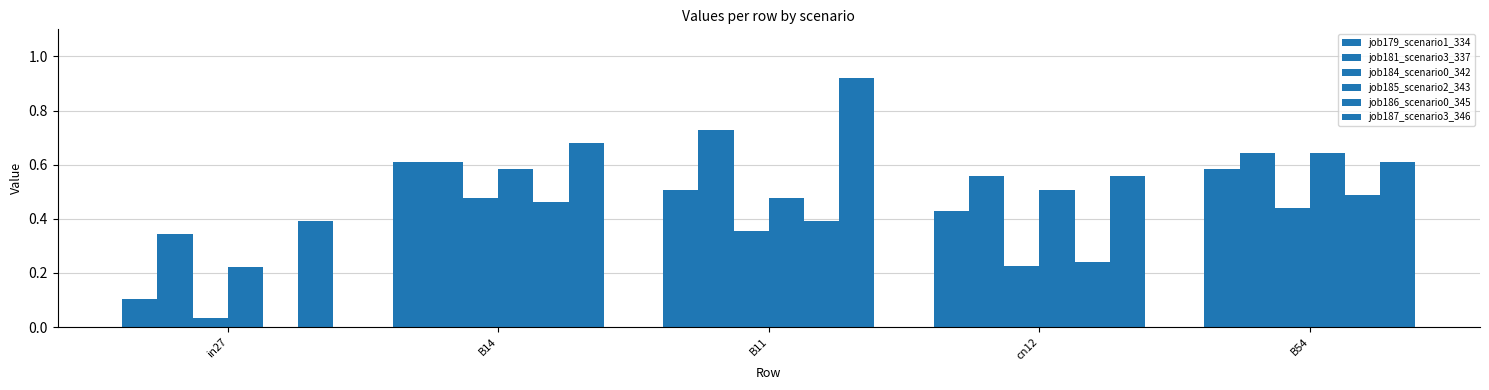

Which series has the widest spread of values?

job187_scenario3_346